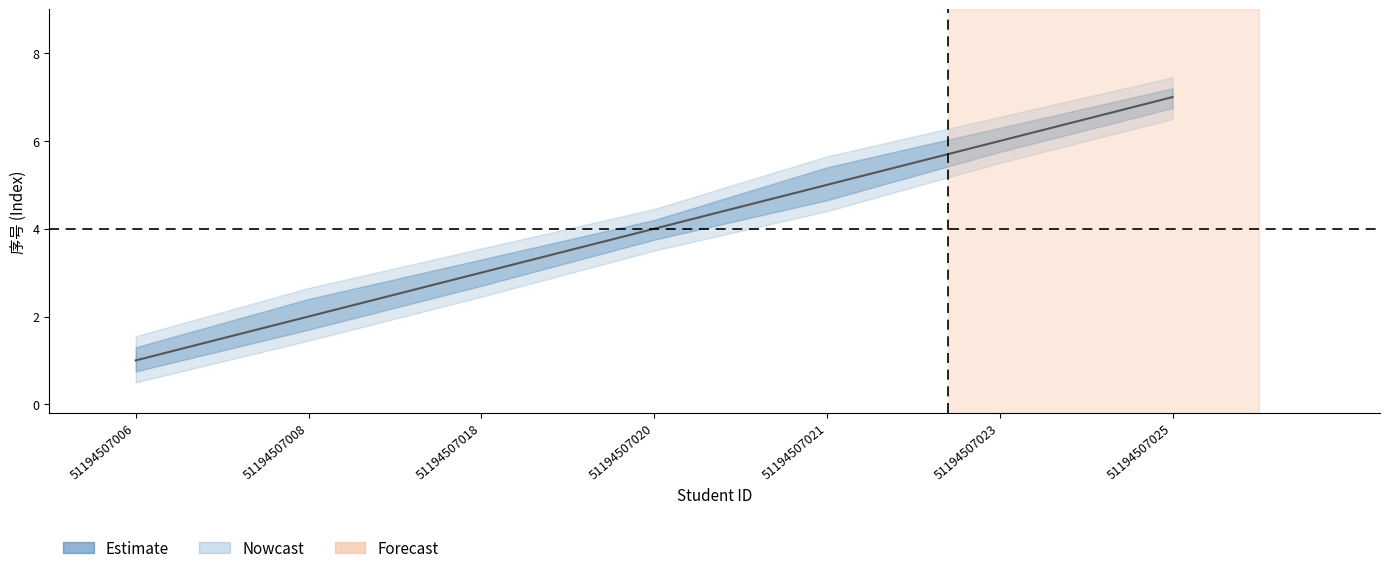

True or false: Estimate has a value of 2.0 at 51194507008.

True